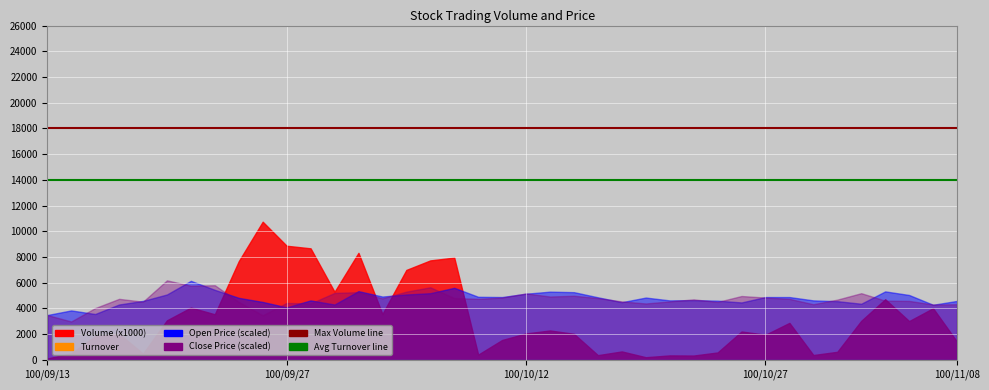

Where is Max Volume line nearest to the value 18000?

100/09/13